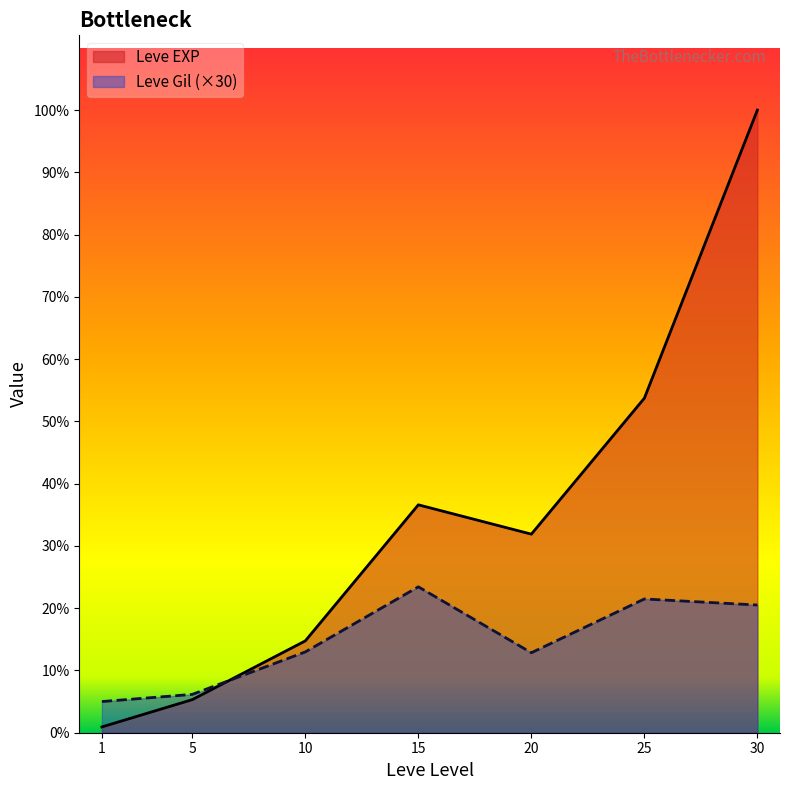

Reading right to left, extract all data points from this chart.

Leve EXP: 30=67730	25=36390	20=21600	15=24790	10=9990	5=3600	1=630
Leve Gil: 30=13890	25=14550	20=8700	15=15870	10=8790	5=4170	1=3390